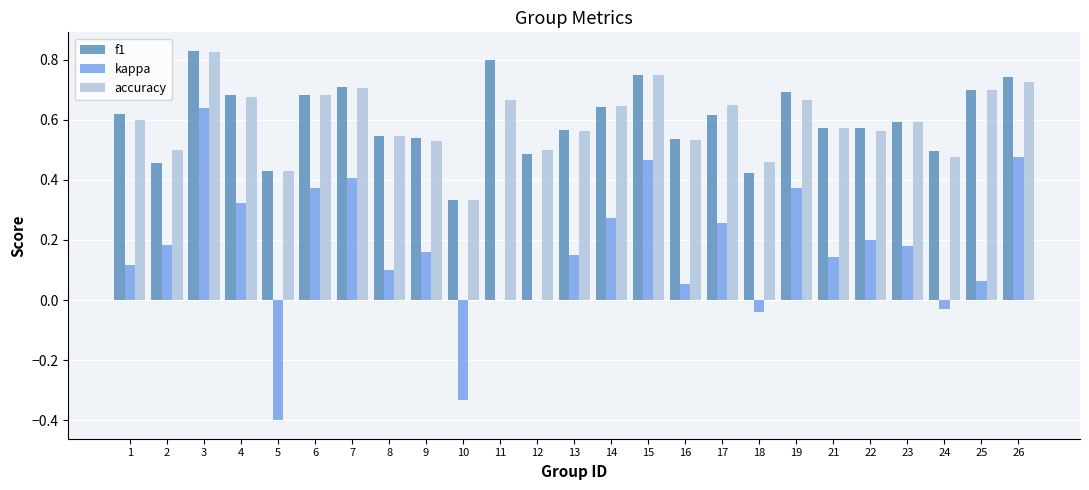

Between 4 and 14, which series saw the biggest shift?

kappa